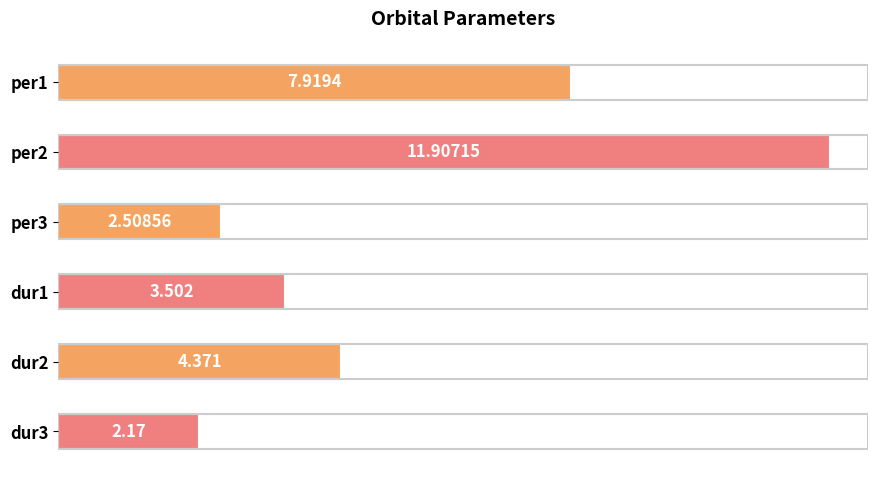

Are the bars horizontal?

Yes